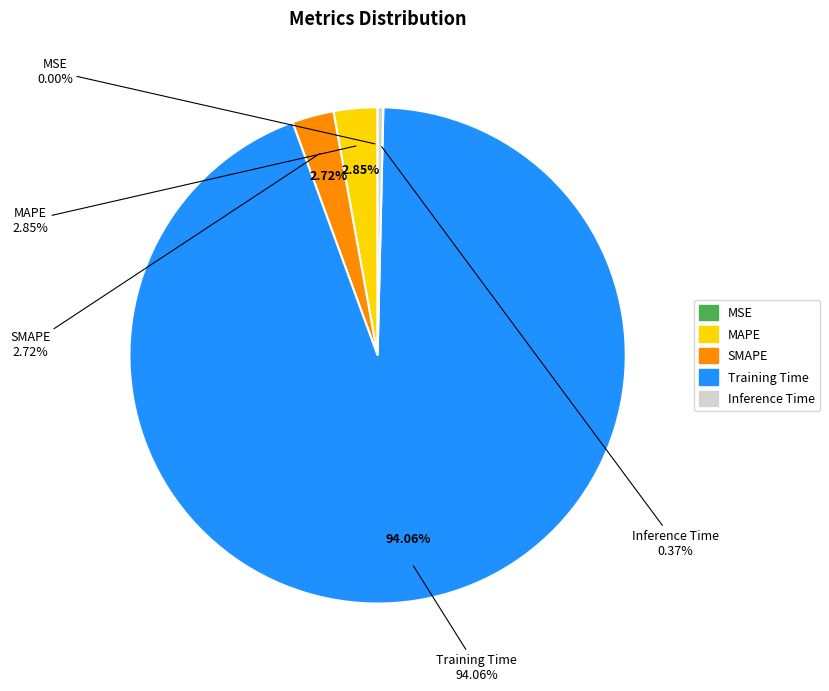

Which category has the biggest portion of the pie?

Training Time